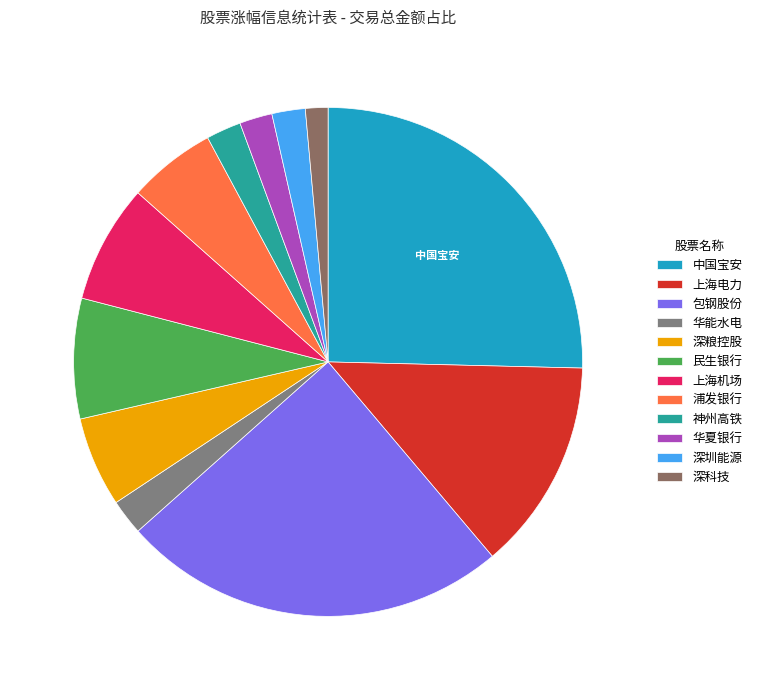

Count the number of slices in the pie.

12